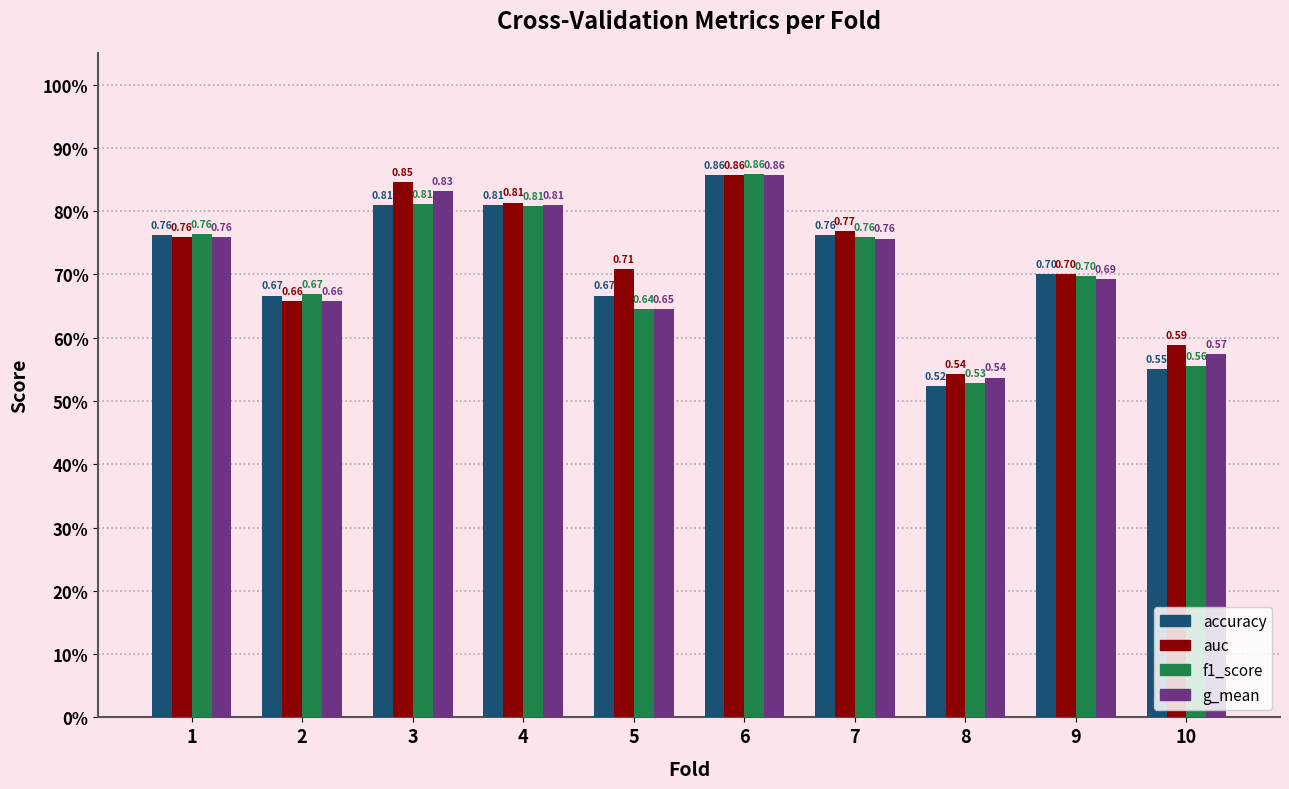

Between 4 and 7, which is larger?

4